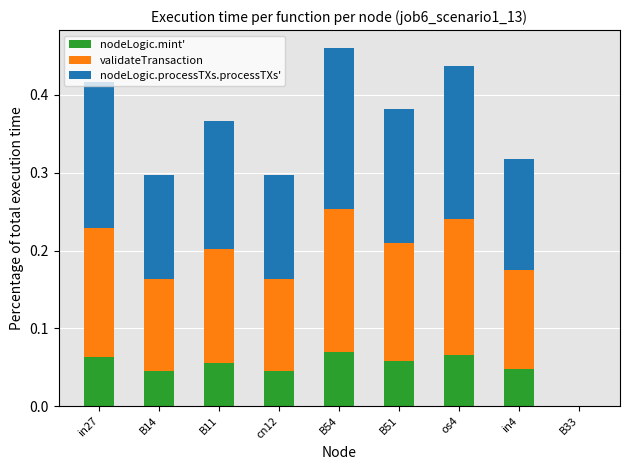

At which label is nodeLogic.mint' closest to 0?

B33